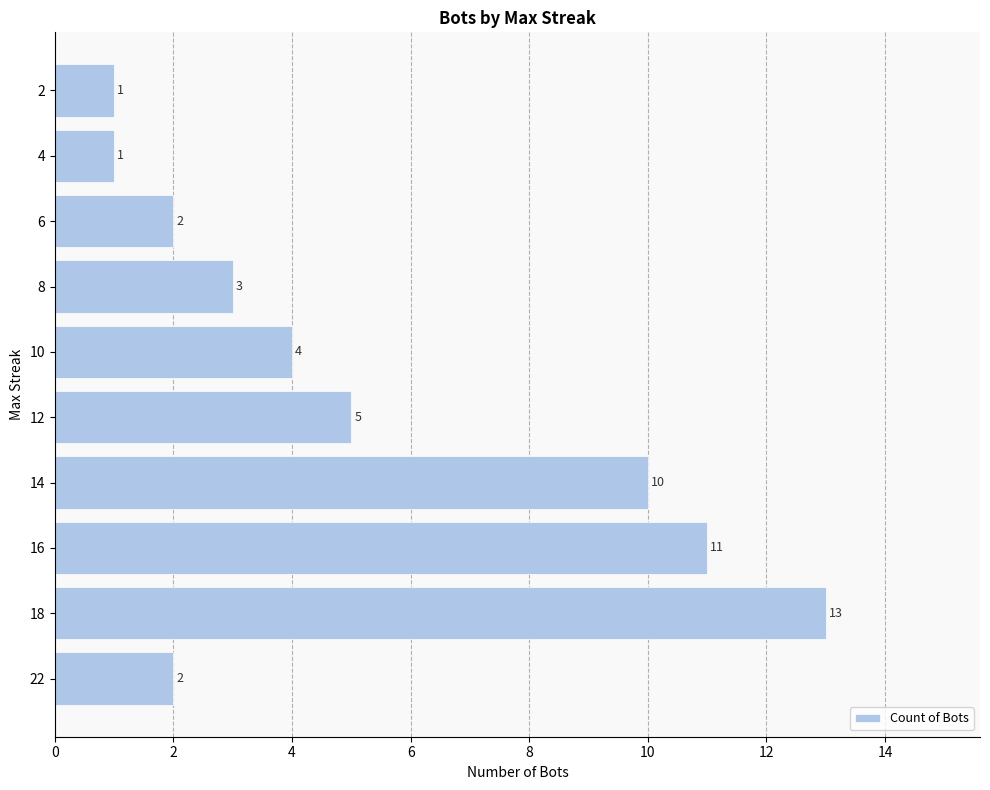

Is it true that the value at 12 is 5?

True